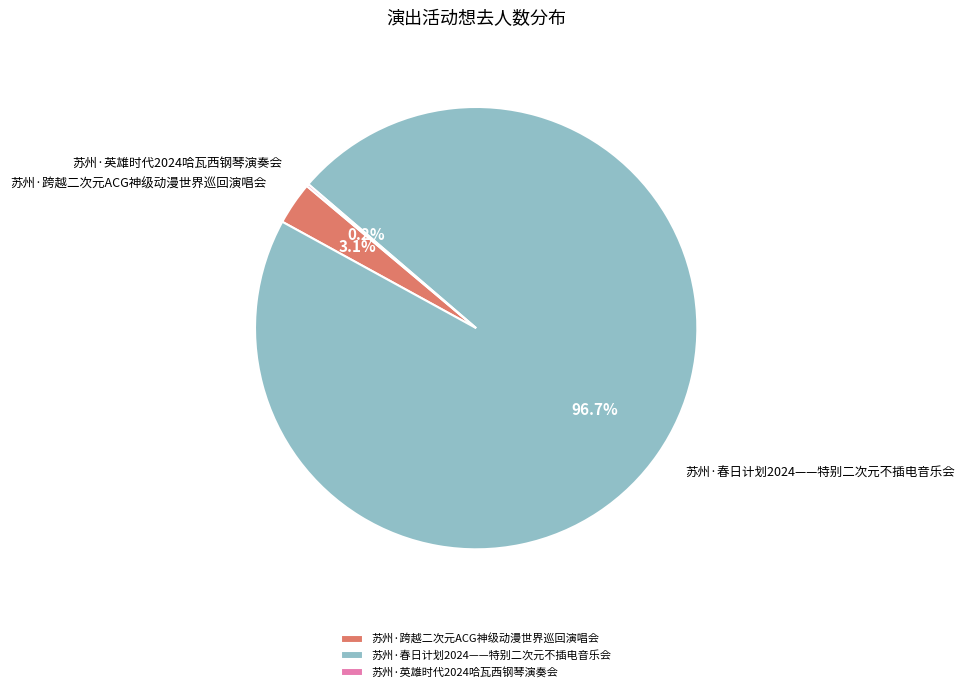

What is the largest slice in the pie chart?

苏州·春日计划2024——特别二次元不插电音乐会